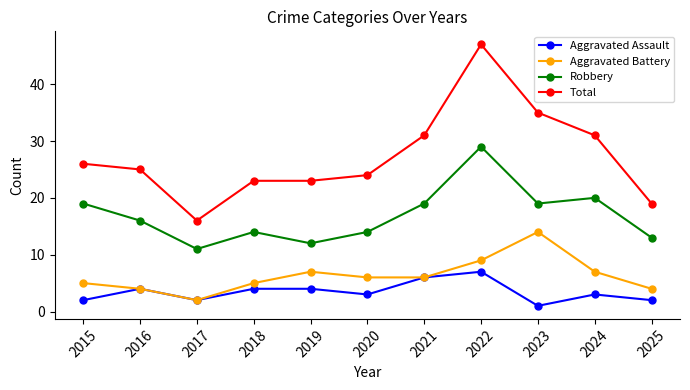

Which series has the largest total across all categories?

Total